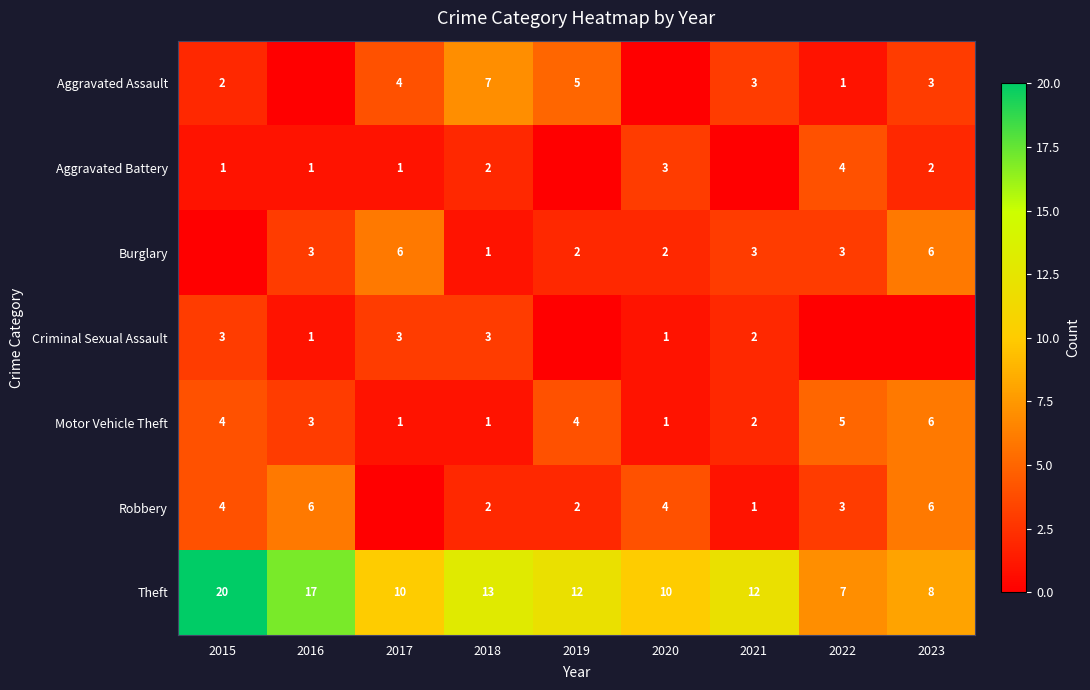

How many categories are shown in the chart?

9